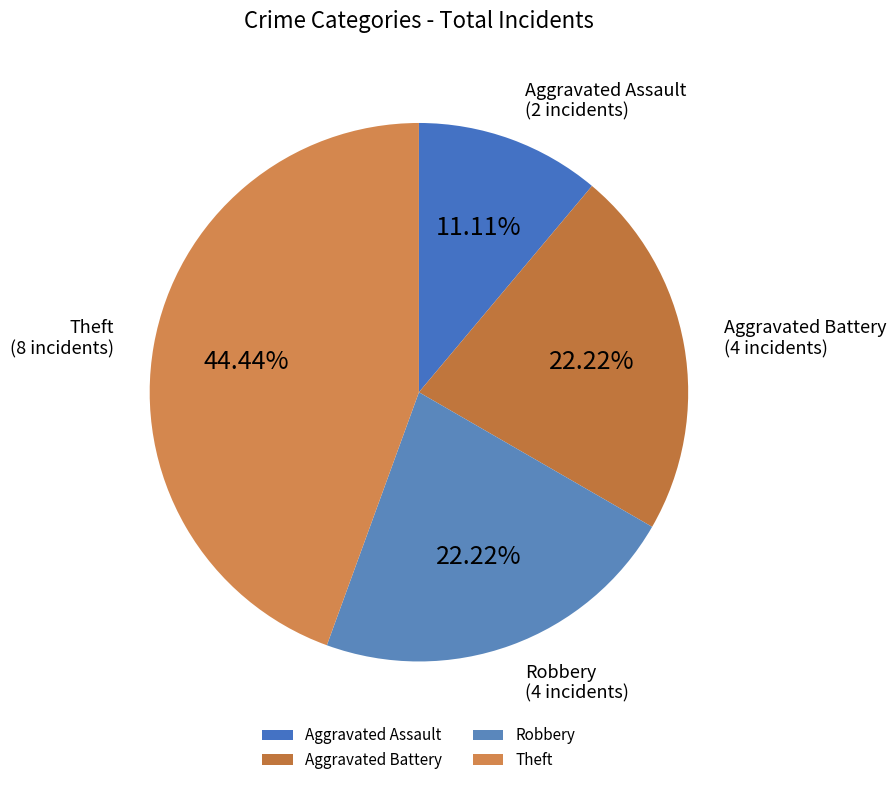

To the nearest percent, what portion does Robbery represent?

22%